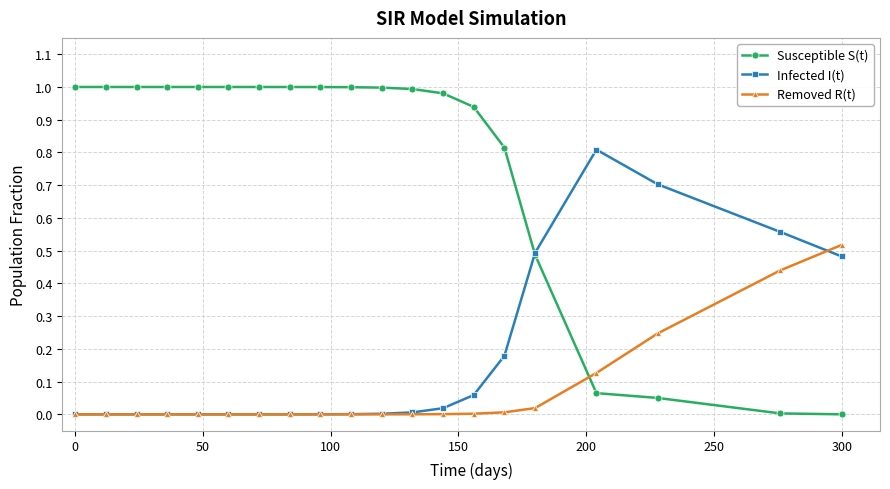

Which series has the largest range (max minus min)?

Susceptible S(t)